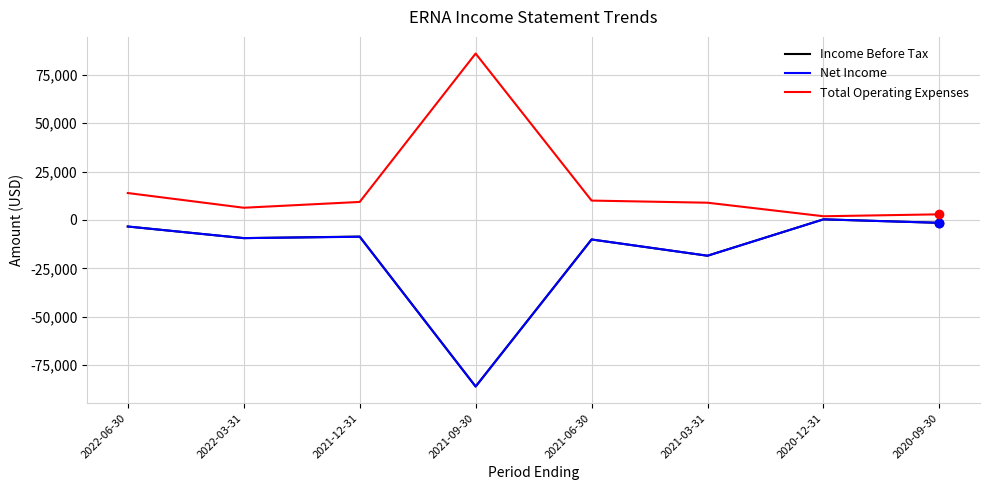

The value of Income Before Tax at 2022-03-31 is -9400. True or false?

True